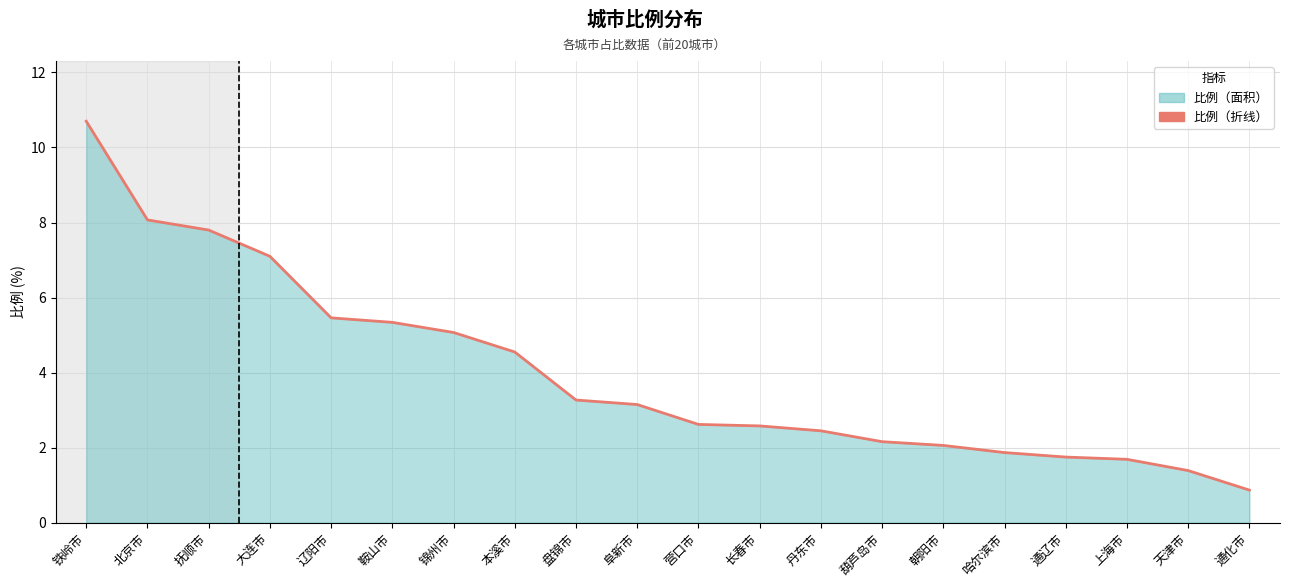

Reading right to left, what are all the values shown in this chart?

0.9	1.4	1.7	1.8	1.9	2.1	2.2	2.5	2.6	2.6	3.1	3.3	4.5	5.1	5.3	5.5	7.1	7.8	8.1	10.7